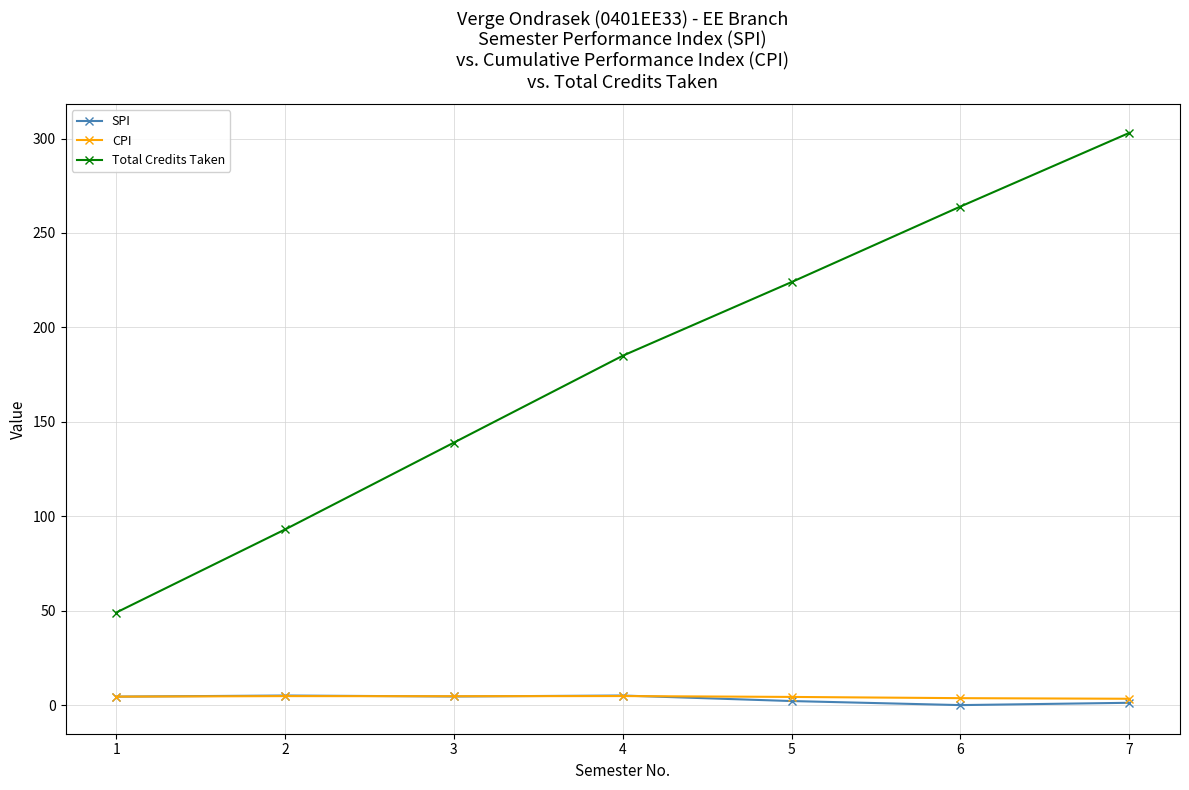

What is the approximate value of SPI at 4?

5.1